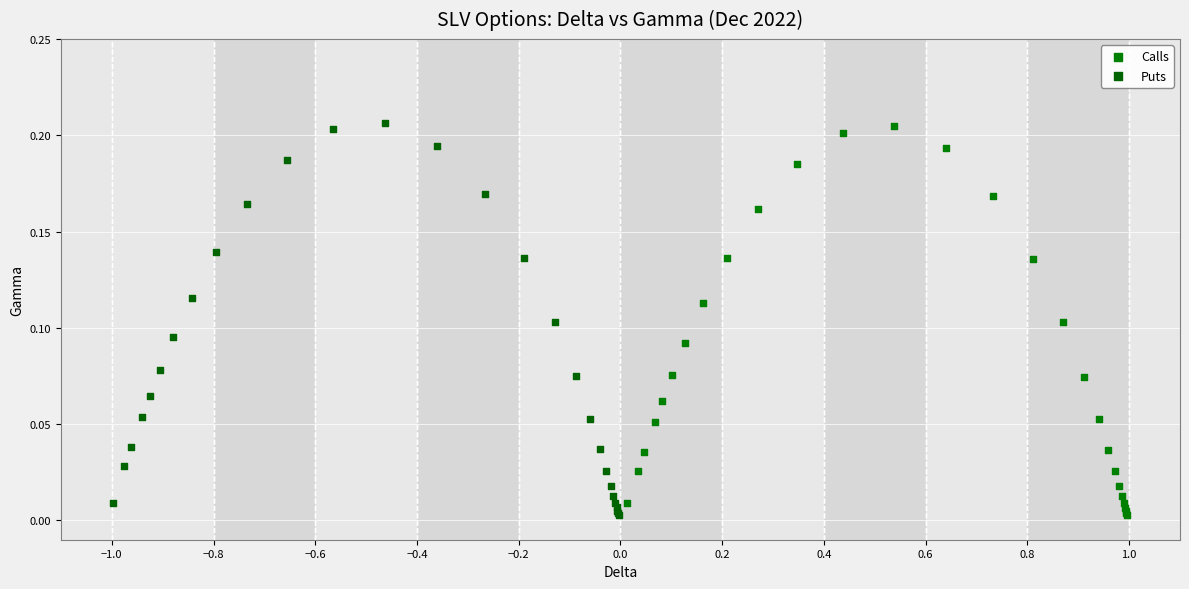

Which series has the largest Y range (max minus min)?

Puts